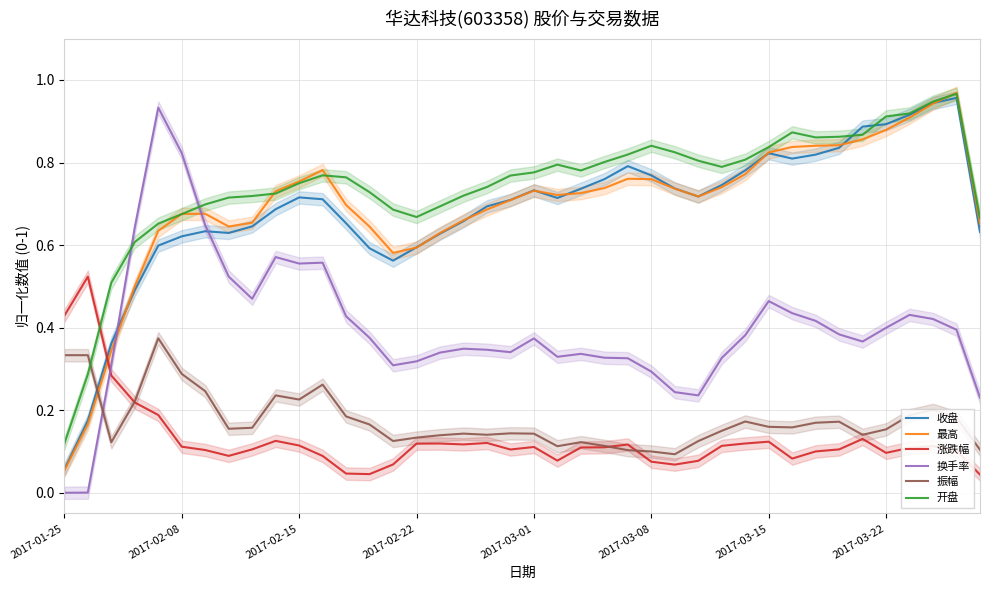

How many times do 开盘 and 换手率 cross each other?

2